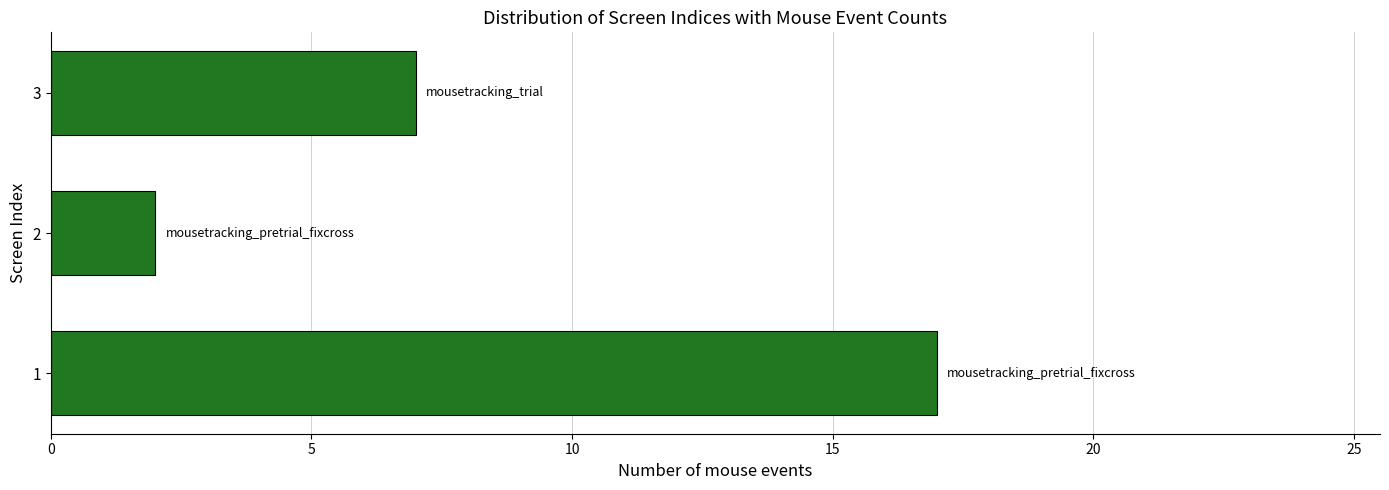

Rank the categories by value from lowest to highest.

2, 3, 1